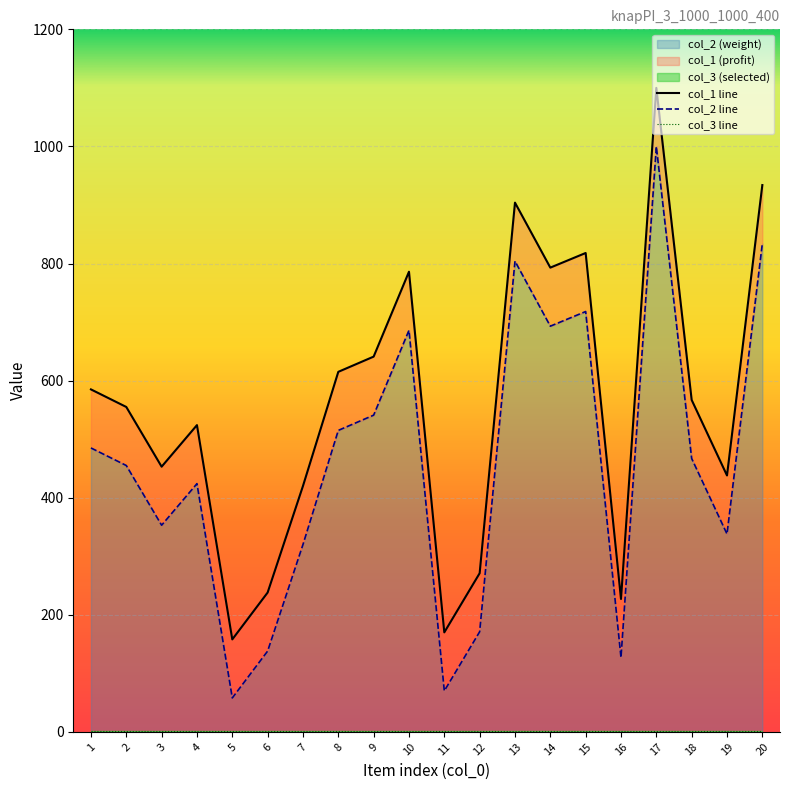

What is the approximate value of col_1 at 19, to the nearest 50?

450